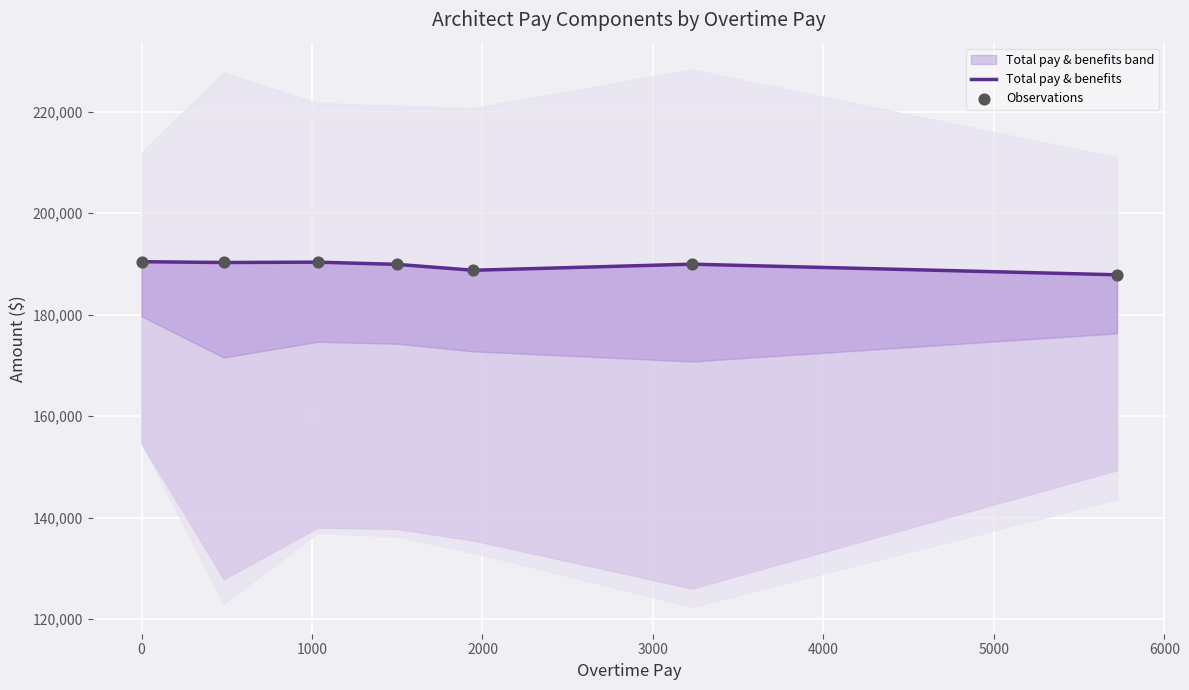

Which series contains the highest Y value?

Total pay & benefits